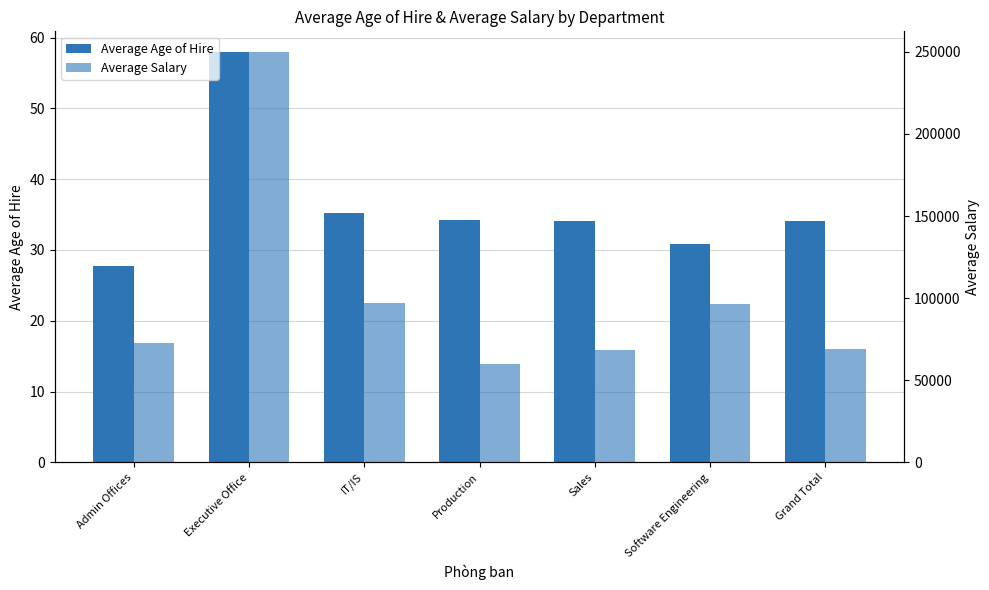

How many groups of bars are there?

7